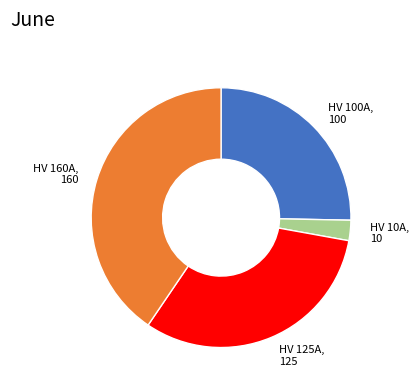

How many slices are in this pie chart?

4